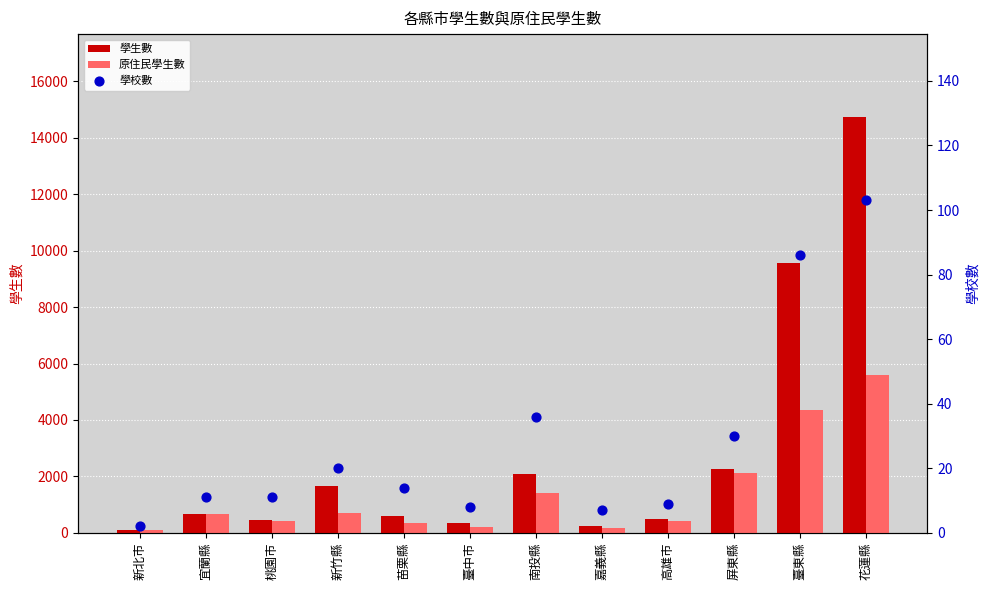

Which series has the largest total across all categories?

學生數